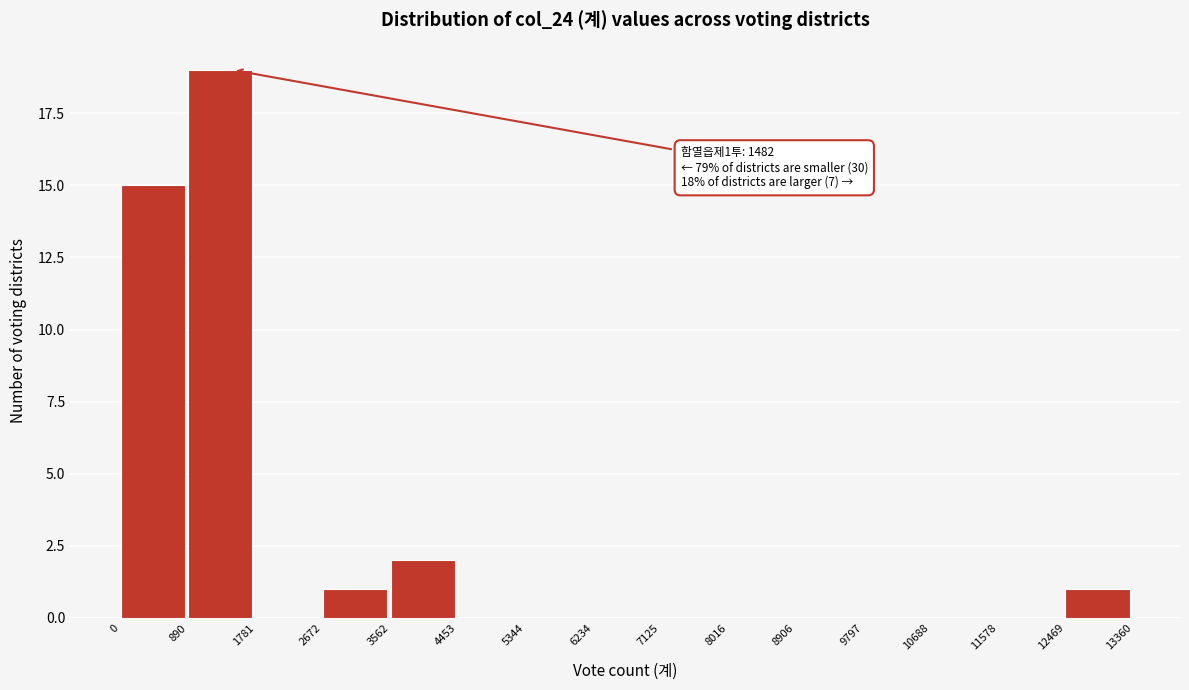

Over which range of the x-axis is the bar tallest?

890 to 1781